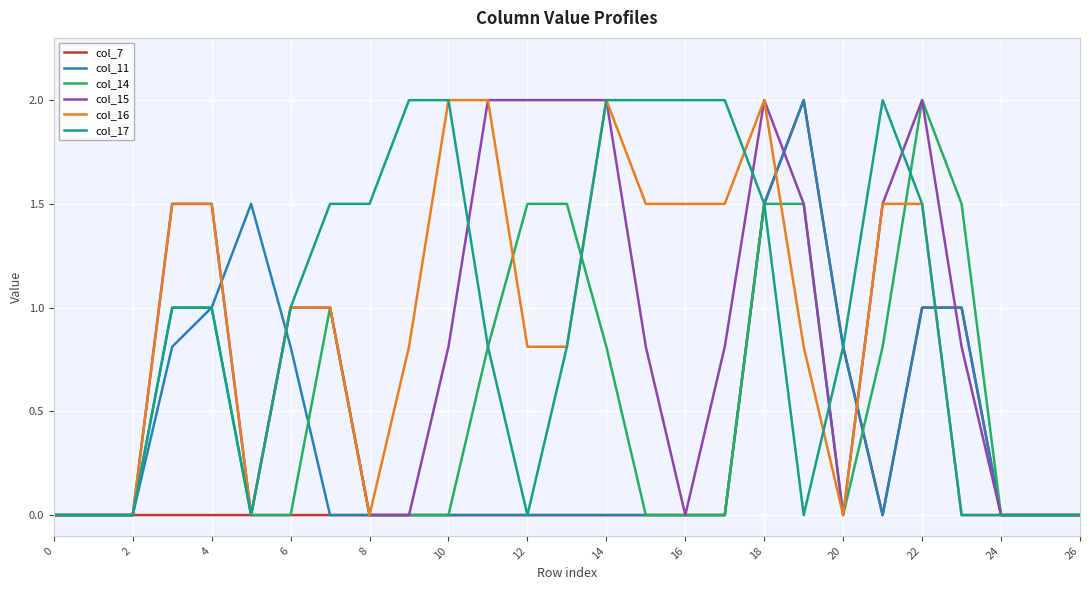

What is the highest value of the col_7 series?

2.0